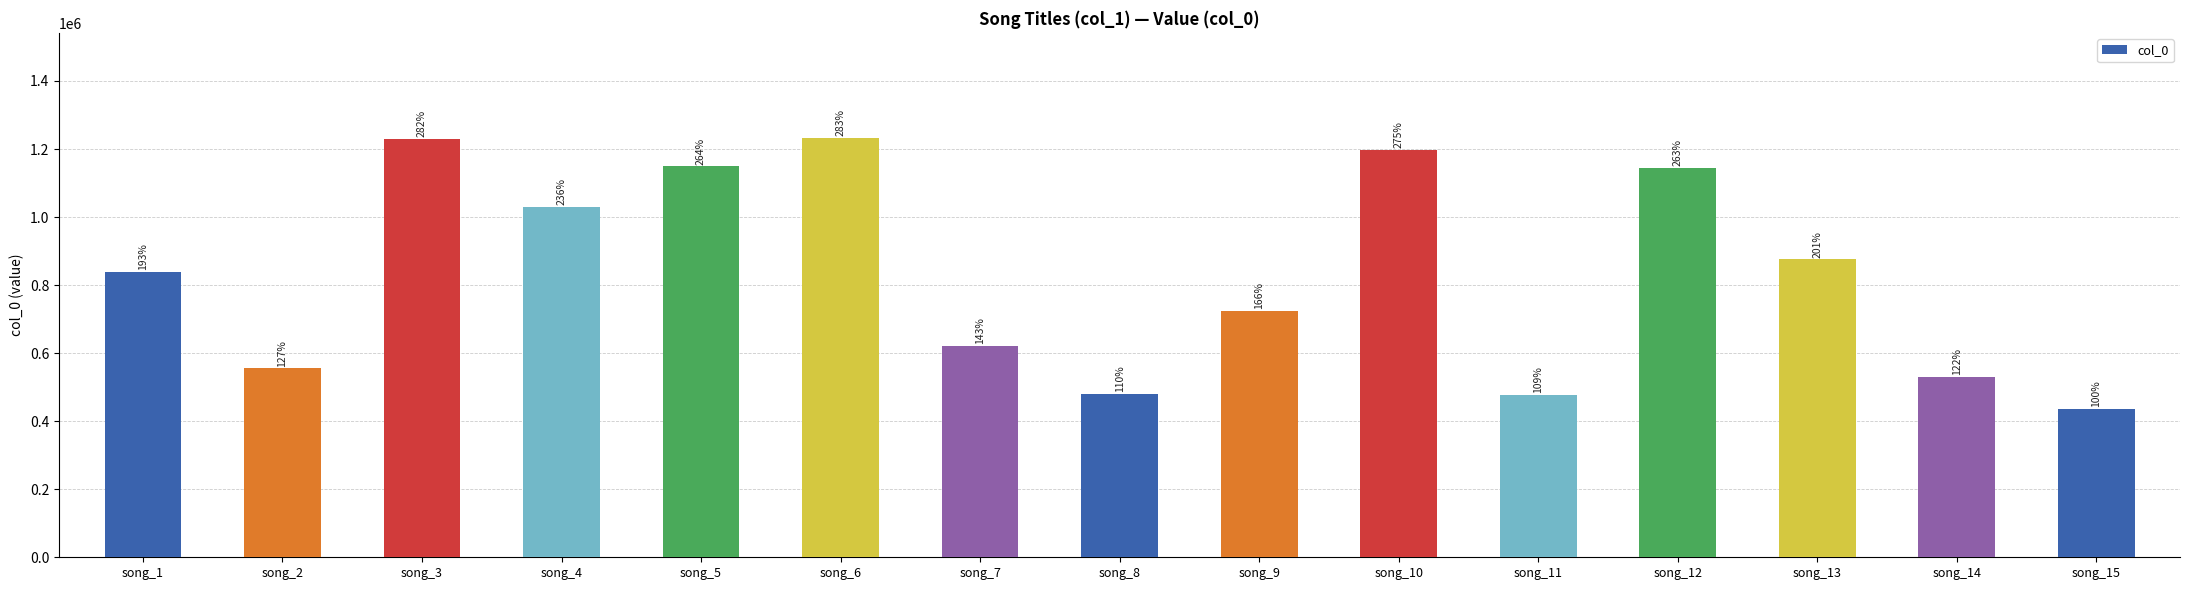

How many bars are there in total?

15